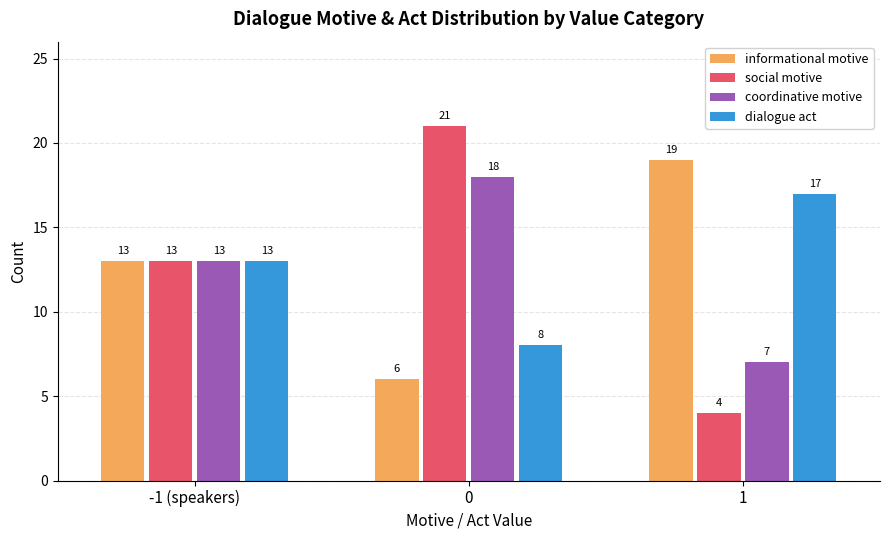

At how many categories does at least one series exceed 15?

2